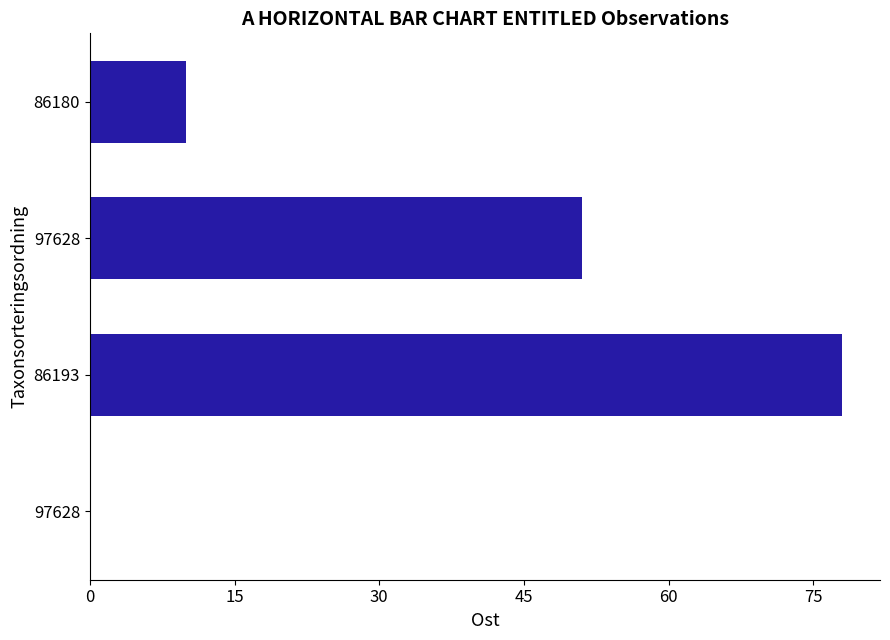

Are the bars grouped side by side (vs. stacked)?

No